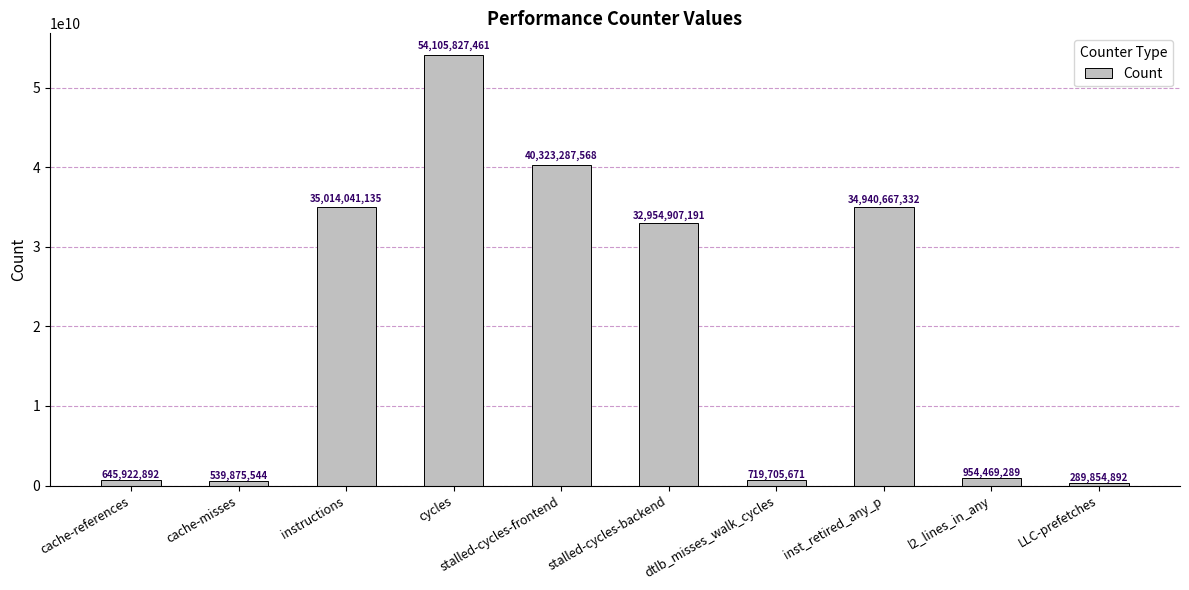

Which has a higher value, stalled-cycles-frontend or cache-references?

stalled-cycles-frontend